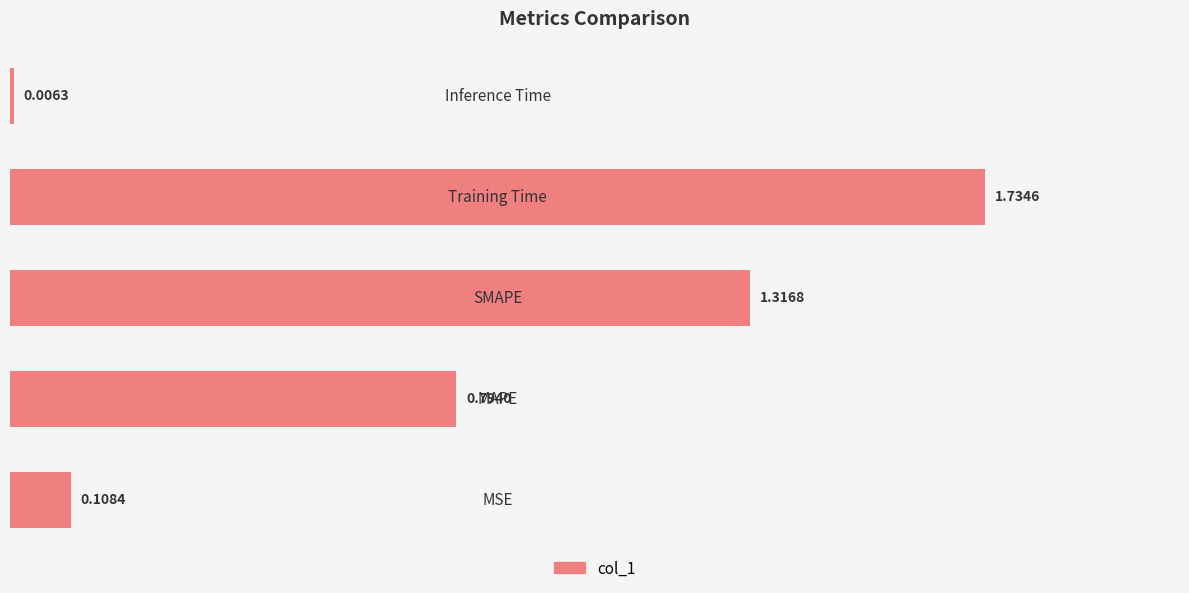

What is the sum of all values?

4.0